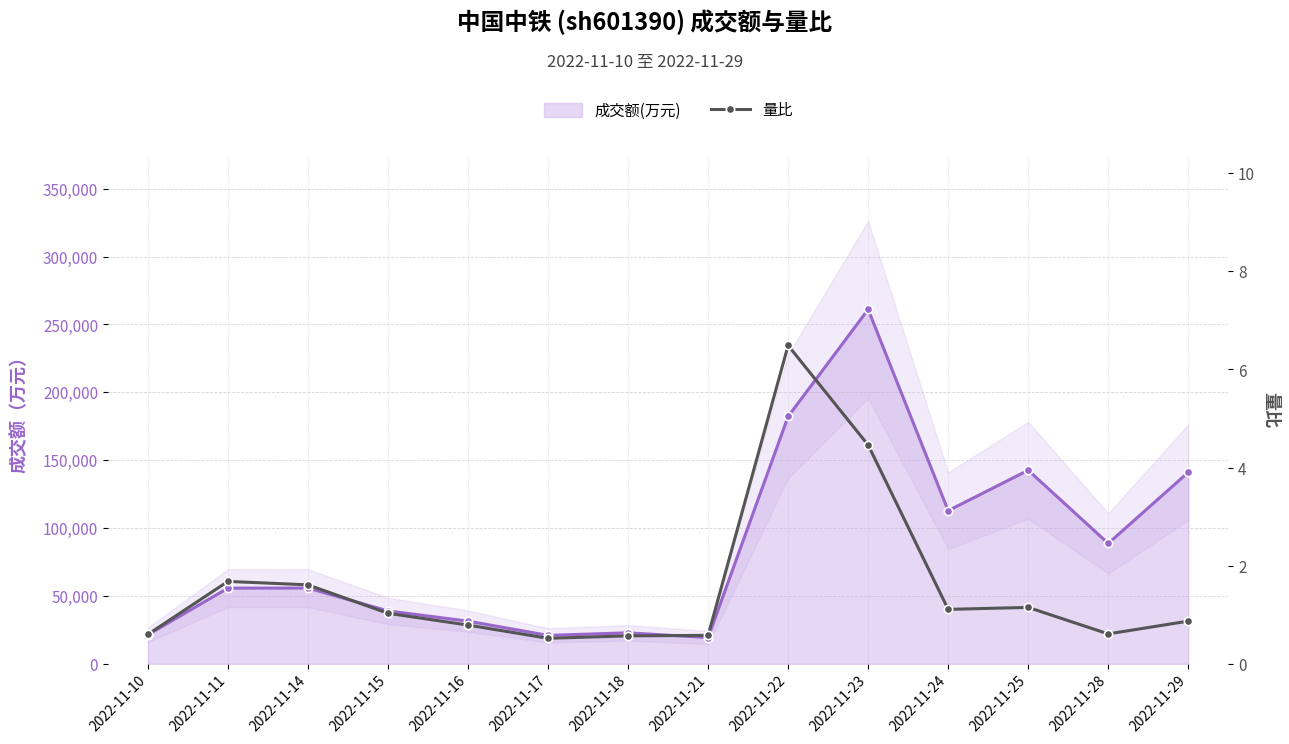

Reading left to right, list all the values displayed in this chart.

成交额(万元): 21400.0	55765.0	55819.0	38954.0	31435.0	20946.0	22826.0	19359.0	182213.0	261056.0	112831.0	142612.0	88686.0	141085.0
量比: 0.6	1.7	1.6	1.0	0.8	0.5	0.6	0.6	6.5	4.5	1.1	1.1	0.6	0.9